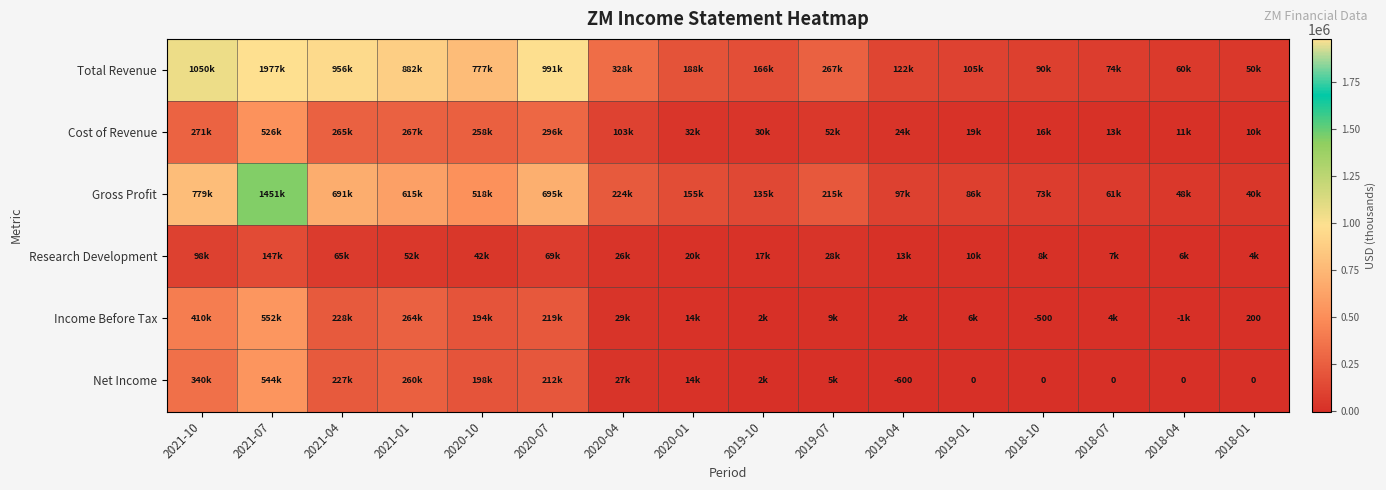

At which category is the sum across all series the highest?

2021-07